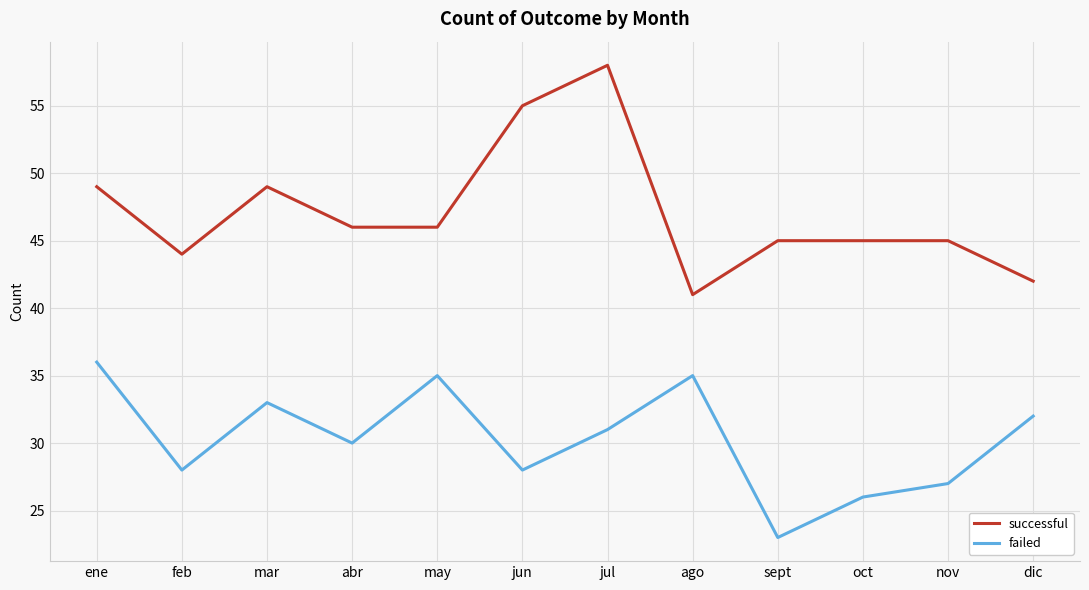

Rank the series by their maximum value, from highest to lowest.

successful, failed